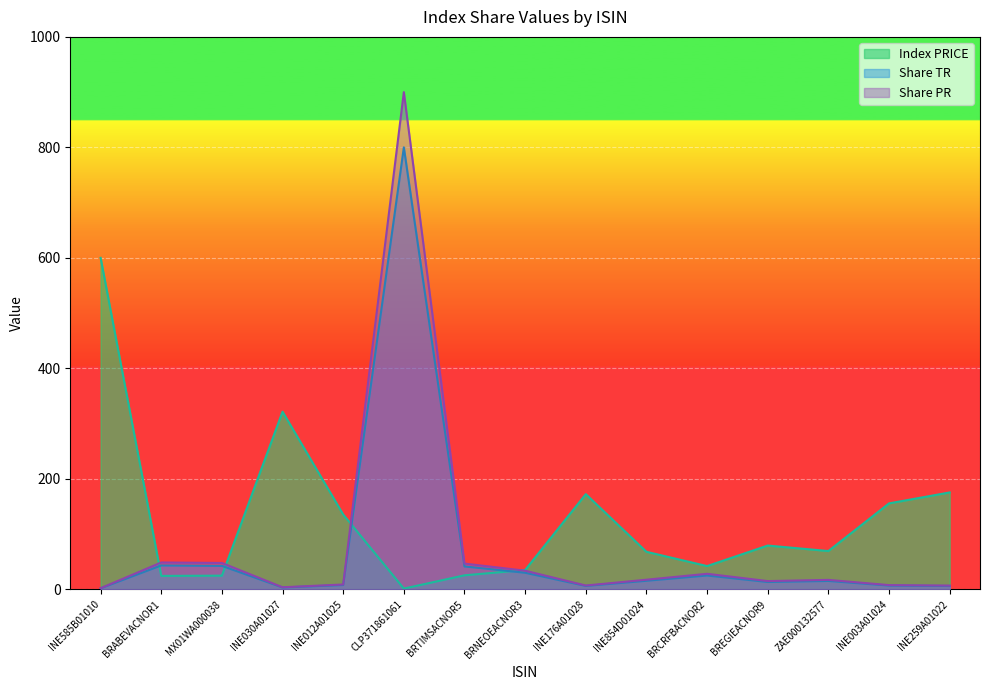

What is the label of the 5th point from the left?

INE012A01025